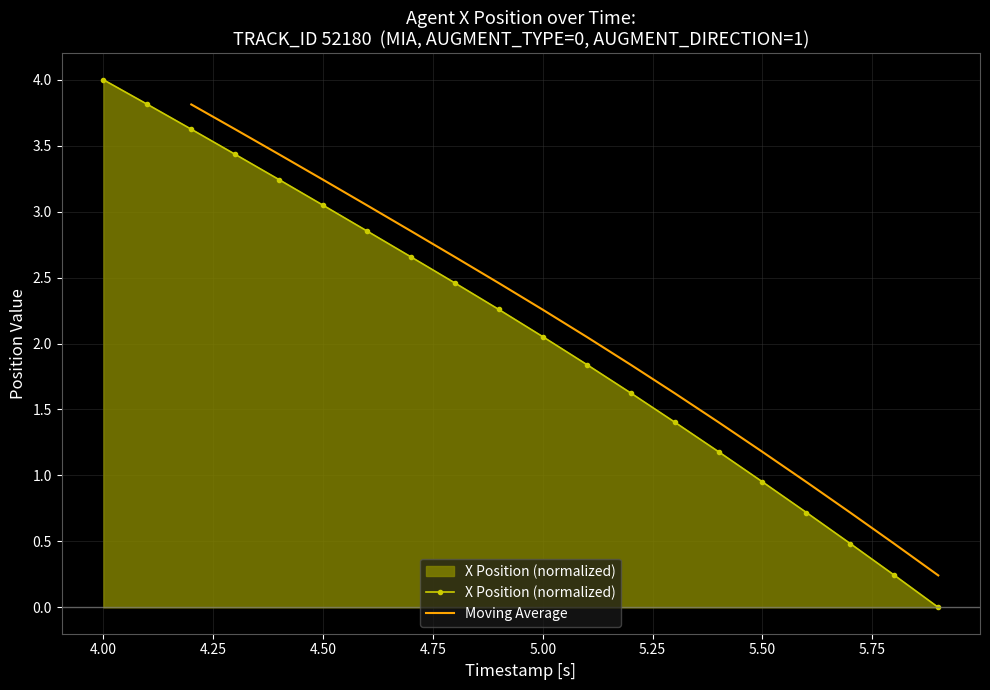

True or false: X Position (normalized) has more than 2 interior local peaks.

False